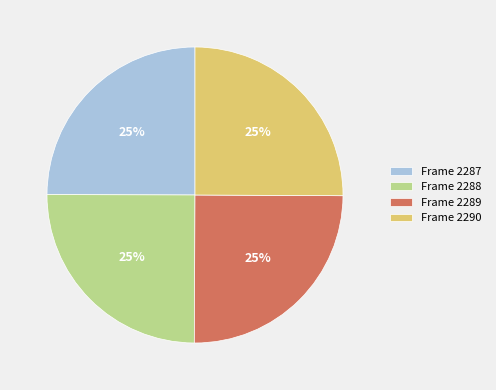

To the nearest percent, what percentage of the pie is Frame 2288?

25%